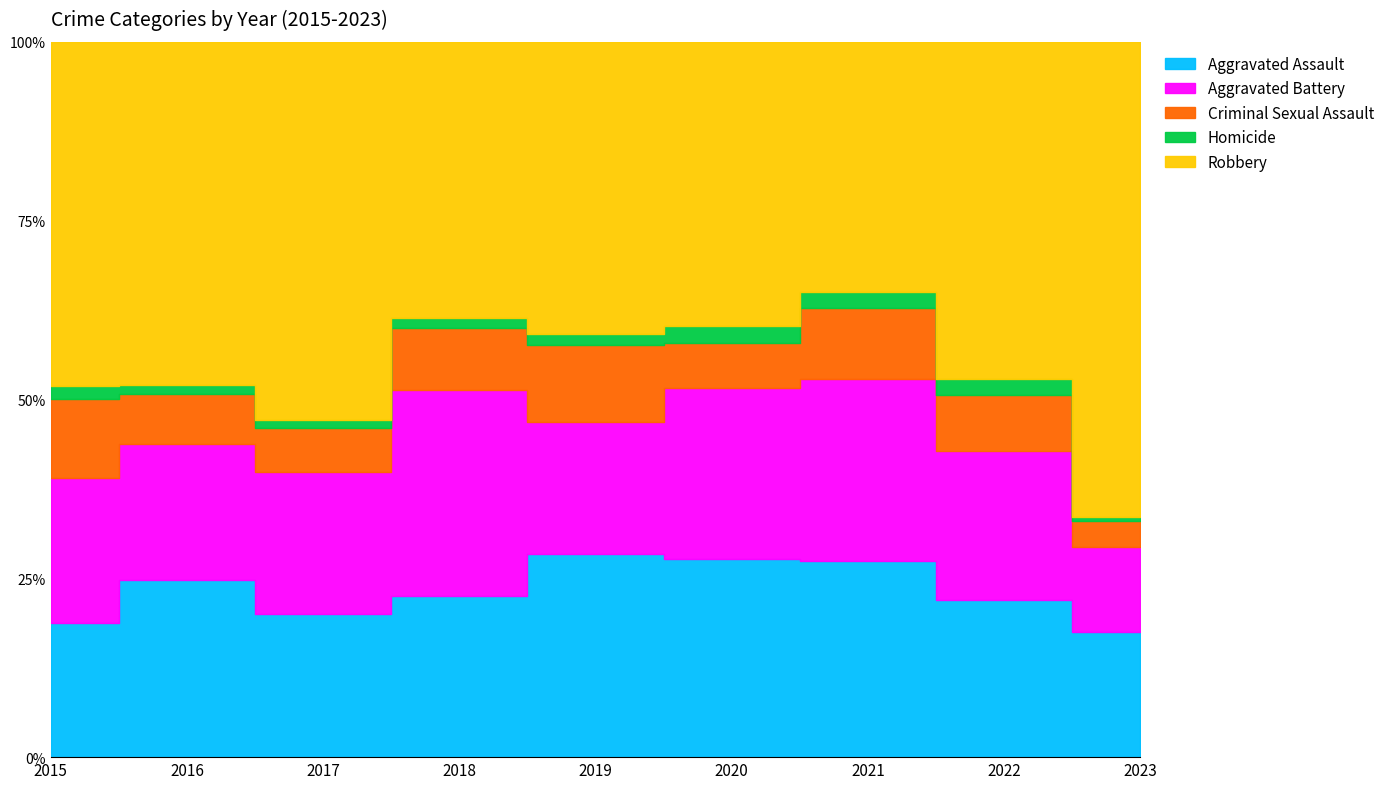

What is the value of the Aggravated Battery point at the 9th from the left?

46